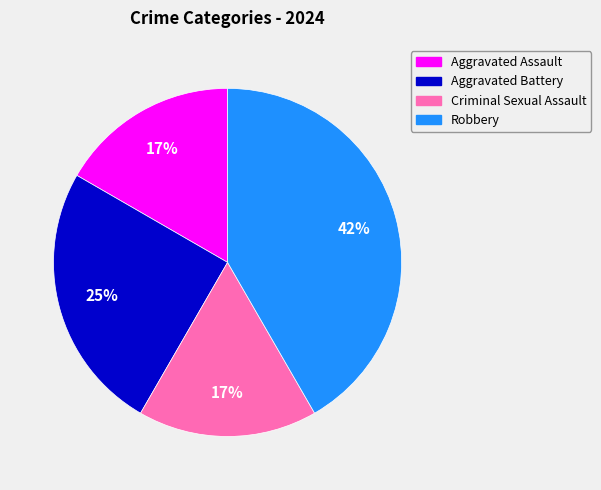

To the nearest percent, what portion does Aggravated Assault represent?

17%